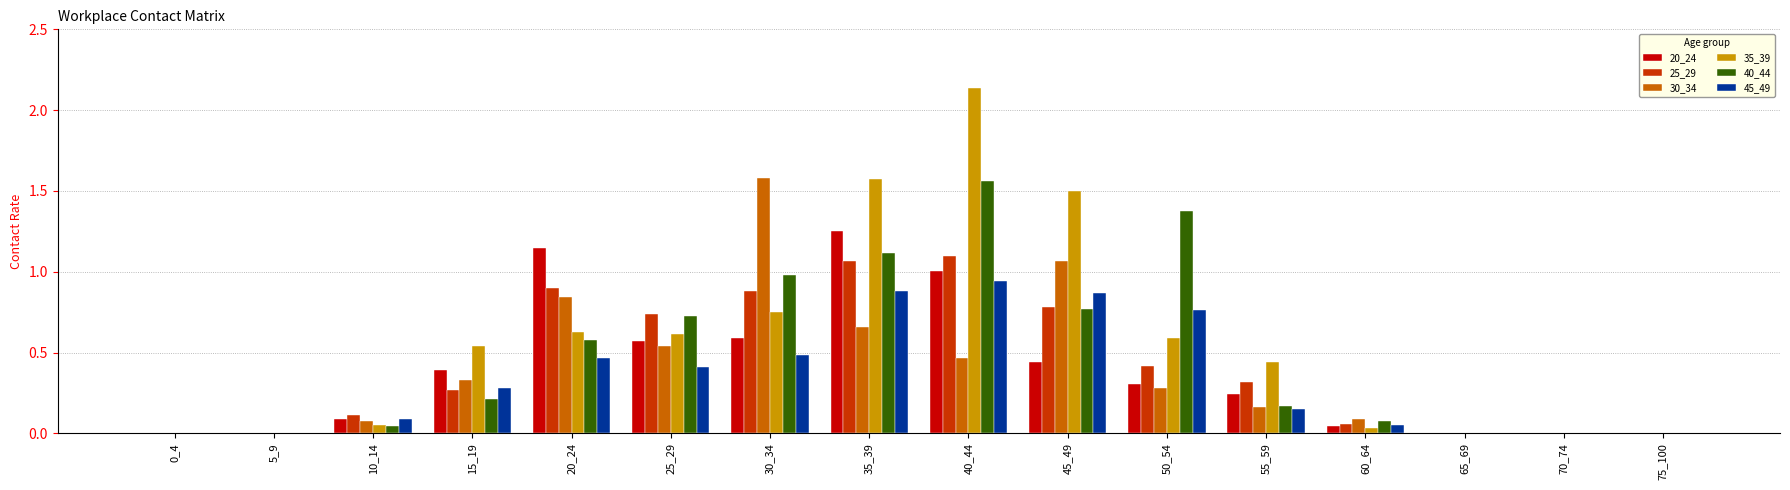

Read the 20_24 value at 40_44.

1.0